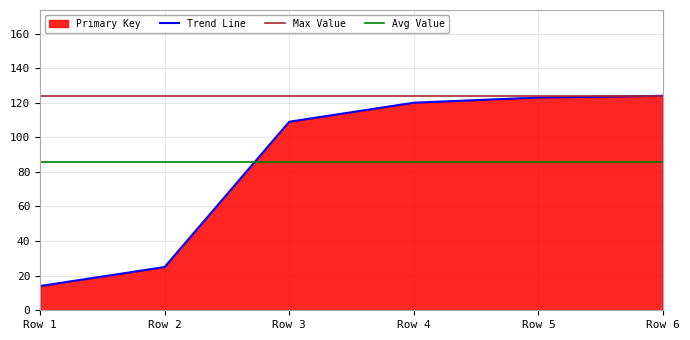

Reading right to left, what are all the values shown in this chart?

Trend Line: Row 6=124.0	Row 5=123.0	Row 4=120.0	Row 3=109.0	Row 2=25.0	Row 1=14.0
Max Value: Row 6=124.0	Row 5=124.0	Row 4=124.0	Row 3=124.0	Row 2=124.0	Row 1=124.0
Avg Value: Row 6=85.8	Row 5=85.8	Row 4=85.8	Row 3=85.8	Row 2=85.8	Row 1=85.8